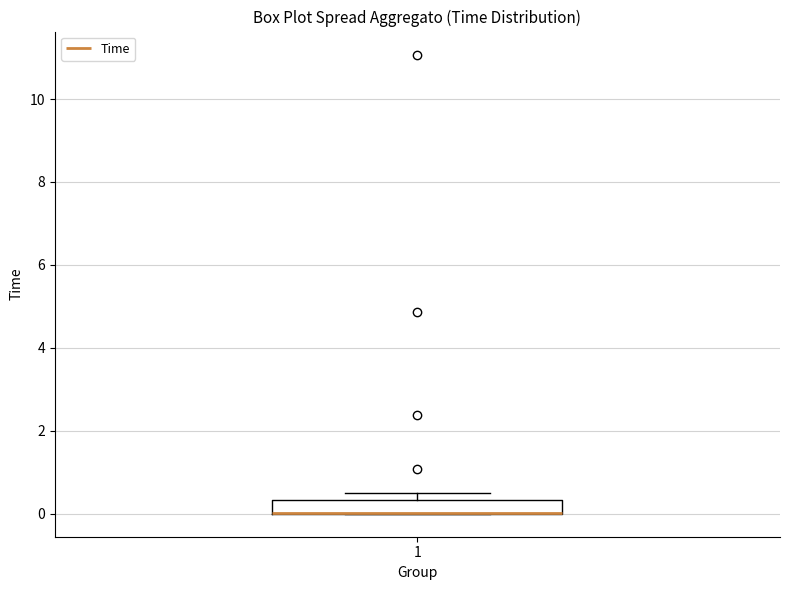

Read this box plot against the y-axis: the position of the median line, the range covered by the box, and the ends of both whiskers. The values are not printed on the chart, so give them approximately, as read against the axis.

median 0.0 (drawn on the box's lower edge), box 0.0 to 0.4, whiskers 0.0 to 0.6